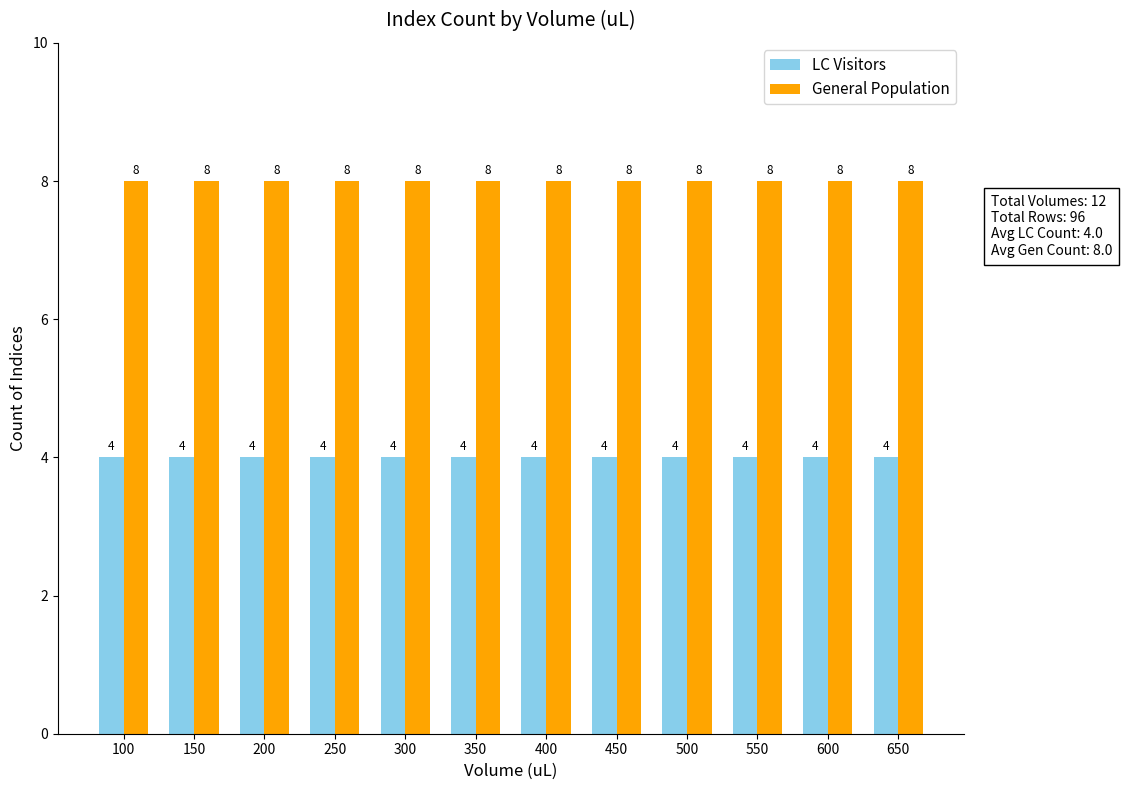

List the series in order of their peak value, lowest first.

LC Visitors, General Population